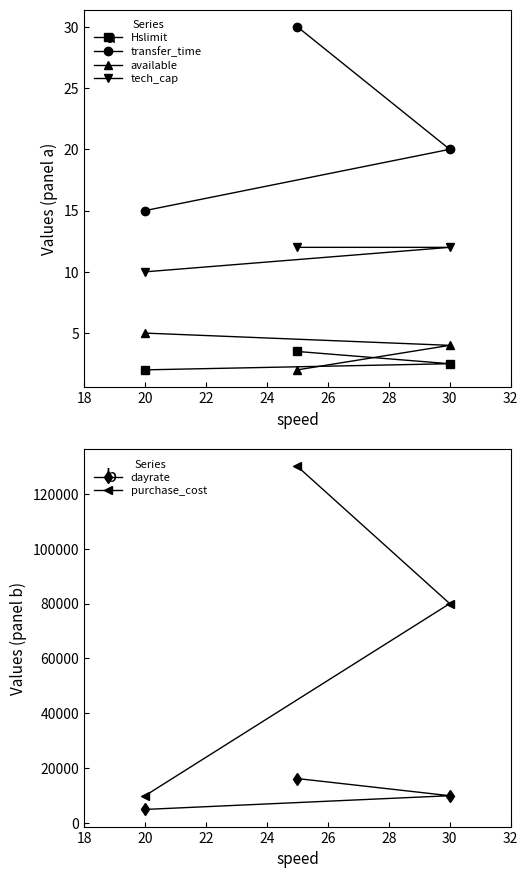

What are all the series names shown in the legend?

Hslimit, transfer_time, available, tech_cap, dayrate, purchase_cost